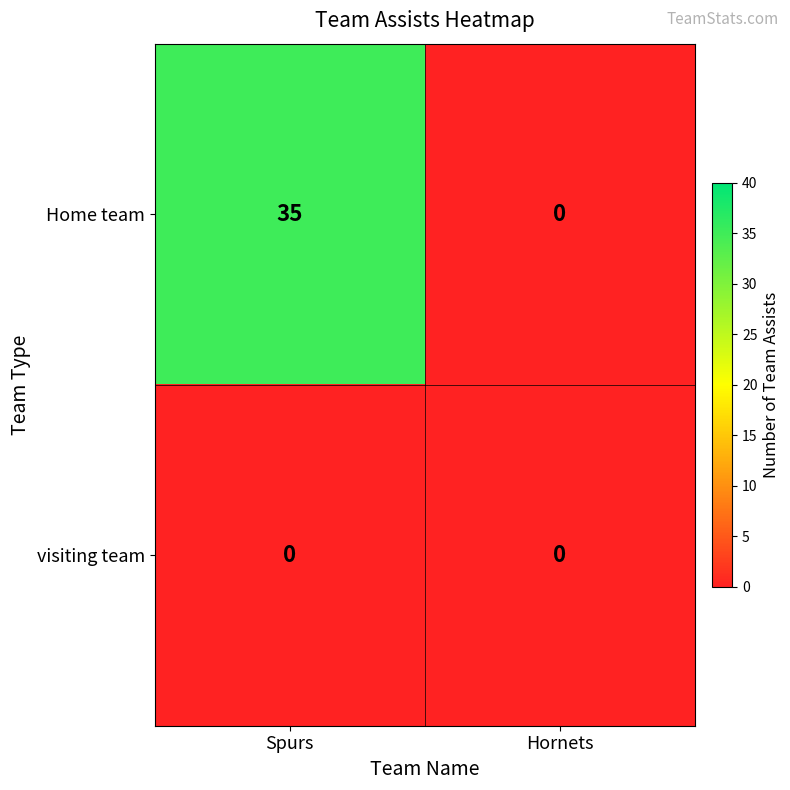

At which label is Home team closest to 17?

Hornets